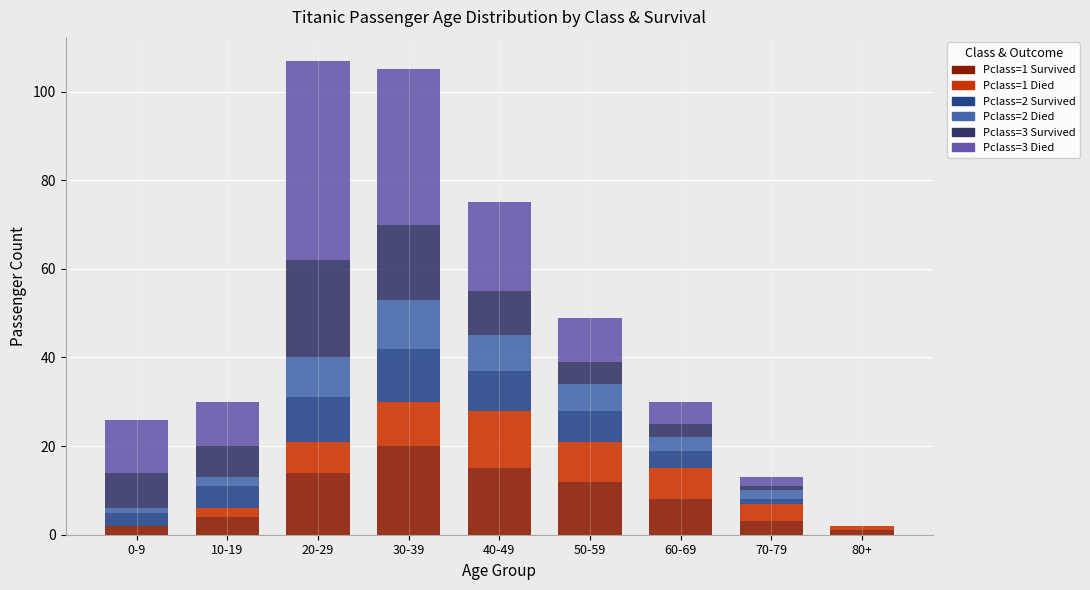

Are the bars horizontal?

No